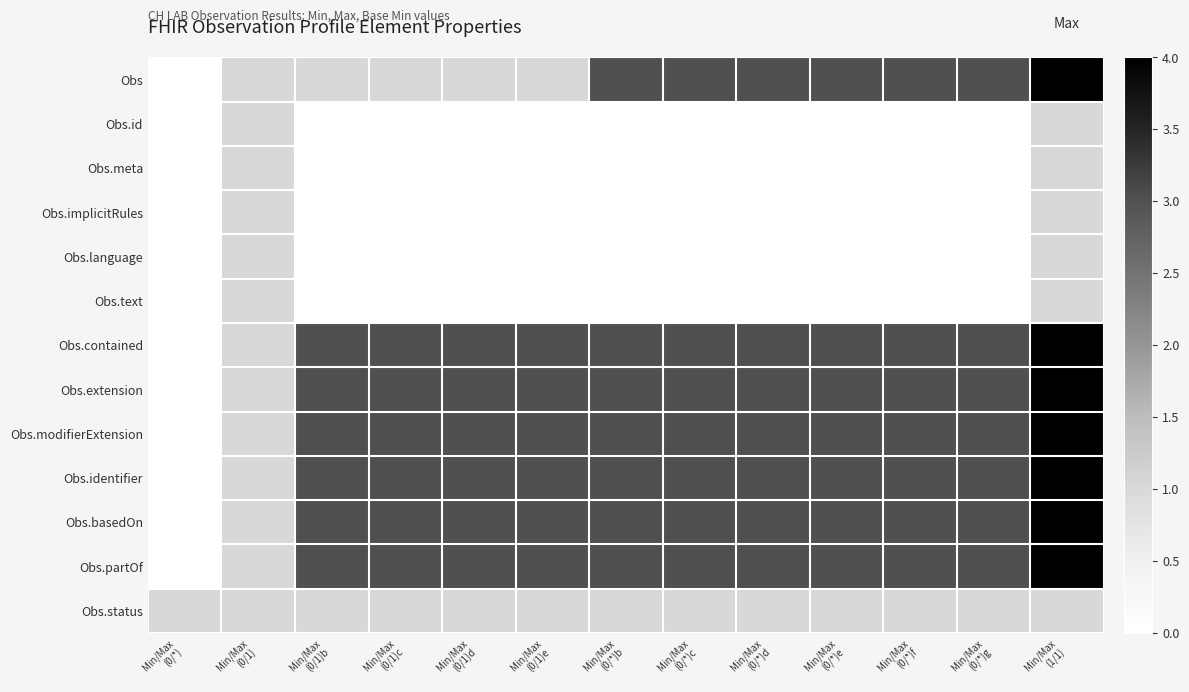

Reading left to right, extract all data points from this chart.

Obs: Min/Max
(0/*)=0	Min/Max
(0/1)=1	Min/Max
(0/1)b=1	Min/Max
(0/1)c=1	Min/Max
(0/1)d=1	Min/Max
(0/1)e=1	Min/Max
(0/*)b=3	Min/Max
(0/*)c=3	Min/Max
(0/*)d=3	Min/Max
(0/*)e=3	Min/Max
(0/*)f=3	Min/Max
(0/*)g=3	Min/Max
(1/1)=4
Obs.id: Min/Max
(0/*)=0	Min/Max
(0/1)=1	Min/Max
(0/1)b=0	Min/Max
(0/1)c=0	Min/Max
(0/1)d=0	Min/Max
(0/1)e=0	Min/Max
(0/*)b=0	Min/Max
(0/*)c=0	Min/Max
(0/*)d=0	Min/Max
(0/*)e=0	Min/Max
(0/*)f=0	Min/Max
(0/*)g=0	Min/Max
(1/1)=1
Obs.meta: Min/Max
(0/*)=0	Min/Max
(0/1)=1	Min/Max
(0/1)b=0	Min/Max
(0/1)c=0	Min/Max
(0/1)d=0	Min/Max
(0/1)e=0	Min/Max
(0/*)b=0	Min/Max
(0/*)c=0	Min/Max
(0/*)d=0	Min/Max
(0/*)e=0	Min/Max
(0/*)f=0	Min/Max
(0/*)g=0	Min/Max
(1/1)=1
Obs.implicitRules: Min/Max
(0/*)=0	Min/Max
(0/1)=1	Min/Max
(0/1)b=0	Min/Max
(0/1)c=0	Min/Max
(0/1)d=0	Min/Max
(0/1)e=0	Min/Max
(0/*)b=0	Min/Max
(0/*)c=0	Min/Max
(0/*)d=0	Min/Max
(0/*)e=0	Min/Max
(0/*)f=0	Min/Max
(0/*)g=0	Min/Max
(1/1)=1
Obs.language: Min/Max
(0/*)=0	Min/Max
(0/1)=1	Min/Max
(0/1)b=0	Min/Max
(0/1)c=0	Min/Max
(0/1)d=0	Min/Max
(0/1)e=0	Min/Max
(0/*)b=0	Min/Max
(0/*)c=0	Min/Max
(0/*)d=0	Min/Max
(0/*)e=0	Min/Max
(0/*)f=0	Min/Max
(0/*)g=0	Min/Max
(1/1)=1
Obs.text: Min/Max
(0/*)=0	Min/Max
(0/1)=1	Min/Max
(0/1)b=0	Min/Max
(0/1)c=0	Min/Max
(0/1)d=0	Min/Max
(0/1)e=0	Min/Max
(0/*)b=0	Min/Max
(0/*)c=0	Min/Max
(0/*)d=0	Min/Max
(0/*)e=0	Min/Max
(0/*)f=0	Min/Max
(0/*)g=0	Min/Max
(1/1)=1
Obs.contained: Min/Max
(0/*)=0	Min/Max
(0/1)=1	Min/Max
(0/1)b=3	Min/Max
(0/1)c=3	Min/Max
(0/1)d=3	Min/Max
(0/1)e=3	Min/Max
(0/*)b=3	Min/Max
(0/*)c=3	Min/Max
(0/*)d=3	Min/Max
(0/*)e=3	Min/Max
(0/*)f=3	Min/Max
(0/*)g=3	Min/Max
(1/1)=4
Obs.extension: Min/Max
(0/*)=0	Min/Max
(0/1)=1	Min/Max
(0/1)b=3	Min/Max
(0/1)c=3	Min/Max
(0/1)d=3	Min/Max
(0/1)e=3	Min/Max
(0/*)b=3	Min/Max
(0/*)c=3	Min/Max
(0/*)d=3	Min/Max
(0/*)e=3	Min/Max
(0/*)f=3	Min/Max
(0/*)g=3	Min/Max
(1/1)=4
Obs.modifierExtension: Min/Max
(0/*)=0	Min/Max
(0/1)=1	Min/Max
(0/1)b=3	Min/Max
(0/1)c=3	Min/Max
(0/1)d=3	Min/Max
(0/1)e=3	Min/Max
(0/*)b=3	Min/Max
(0/*)c=3	Min/Max
(0/*)d=3	Min/Max
(0/*)e=3	Min/Max
(0/*)f=3	Min/Max
(0/*)g=3	Min/Max
(1/1)=4
Obs.identifier: Min/Max
(0/*)=0	Min/Max
(0/1)=1	Min/Max
(0/1)b=3	Min/Max
(0/1)c=3	Min/Max
(0/1)d=3	Min/Max
(0/1)e=3	Min/Max
(0/*)b=3	Min/Max
(0/*)c=3	Min/Max
(0/*)d=3	Min/Max
(0/*)e=3	Min/Max
(0/*)f=3	Min/Max
(0/*)g=3	Min/Max
(1/1)=4
Obs.basedOn: Min/Max
(0/*)=0	Min/Max
(0/1)=1	Min/Max
(0/1)b=3	Min/Max
(0/1)c=3	Min/Max
(0/1)d=3	Min/Max
(0/1)e=3	Min/Max
(0/*)b=3	Min/Max
(0/*)c=3	Min/Max
(0/*)d=3	Min/Max
(0/*)e=3	Min/Max
(0/*)f=3	Min/Max
(0/*)g=3	Min/Max
(1/1)=4
Obs.partOf: Min/Max
(0/*)=0	Min/Max
(0/1)=1	Min/Max
(0/1)b=3	Min/Max
(0/1)c=3	Min/Max
(0/1)d=3	Min/Max
(0/1)e=3	Min/Max
(0/*)b=3	Min/Max
(0/*)c=3	Min/Max
(0/*)d=3	Min/Max
(0/*)e=3	Min/Max
(0/*)f=3	Min/Max
(0/*)g=3	Min/Max
(1/1)=4
Obs.status: Min/Max
(0/*)=1	Min/Max
(0/1)=1	Min/Max
(0/1)b=1	Min/Max
(0/1)c=1	Min/Max
(0/1)d=1	Min/Max
(0/1)e=1	Min/Max
(0/*)b=1	Min/Max
(0/*)c=1	Min/Max
(0/*)d=1	Min/Max
(0/*)e=1	Min/Max
(0/*)f=1	Min/Max
(0/*)g=1	Min/Max
(1/1)=1